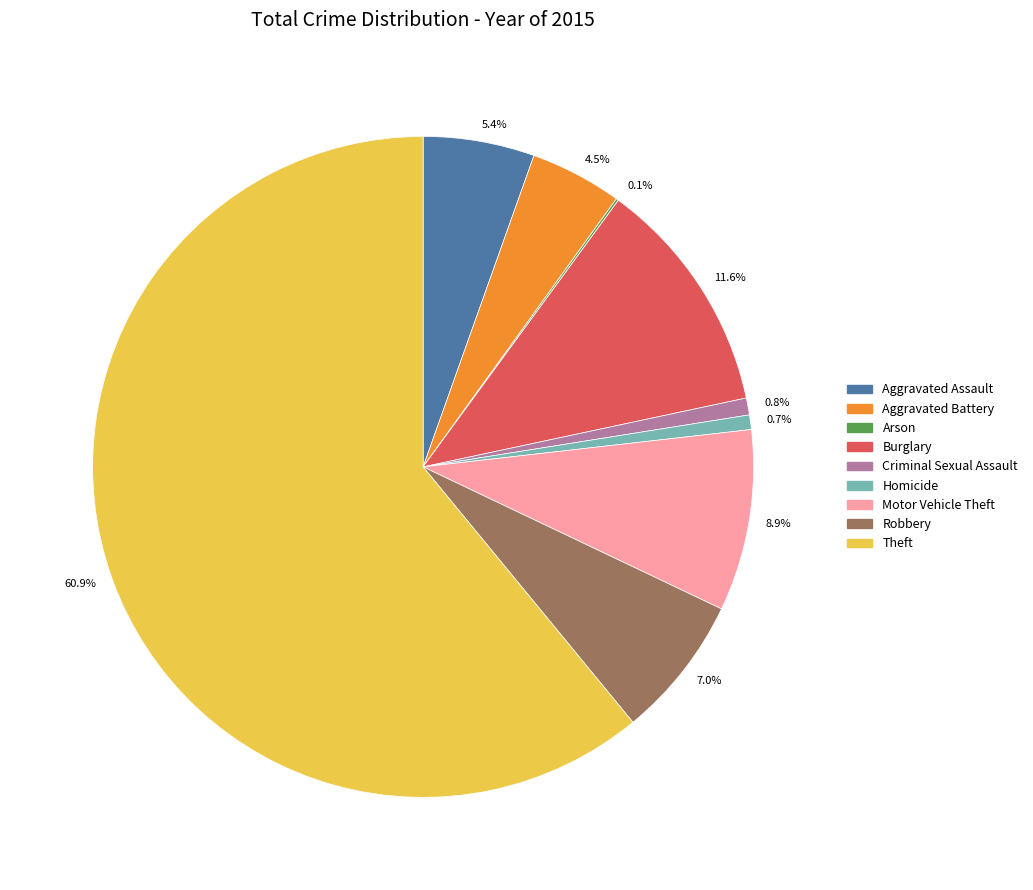

What is the largest slice in the pie chart?

60.9%